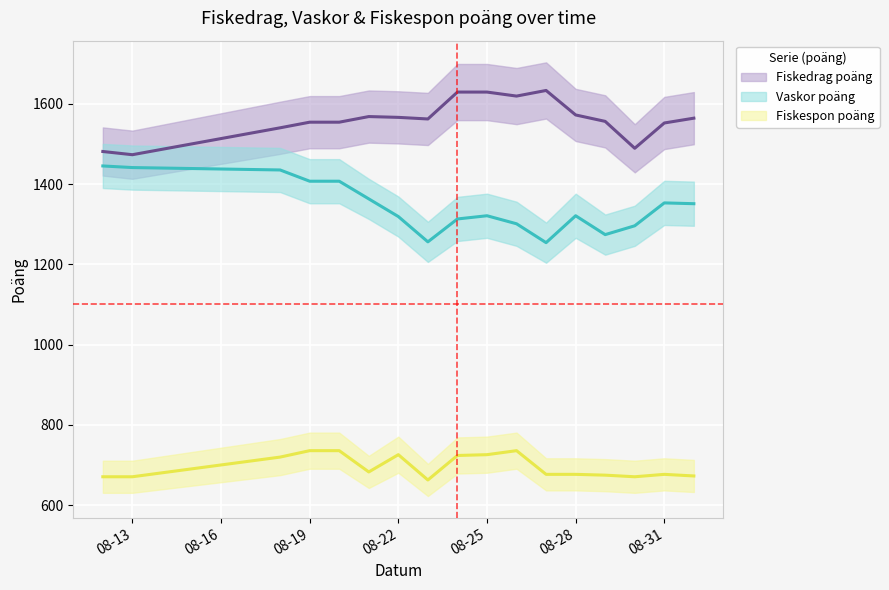

How many data points in Fiskedrag poäng are above 1562?

8